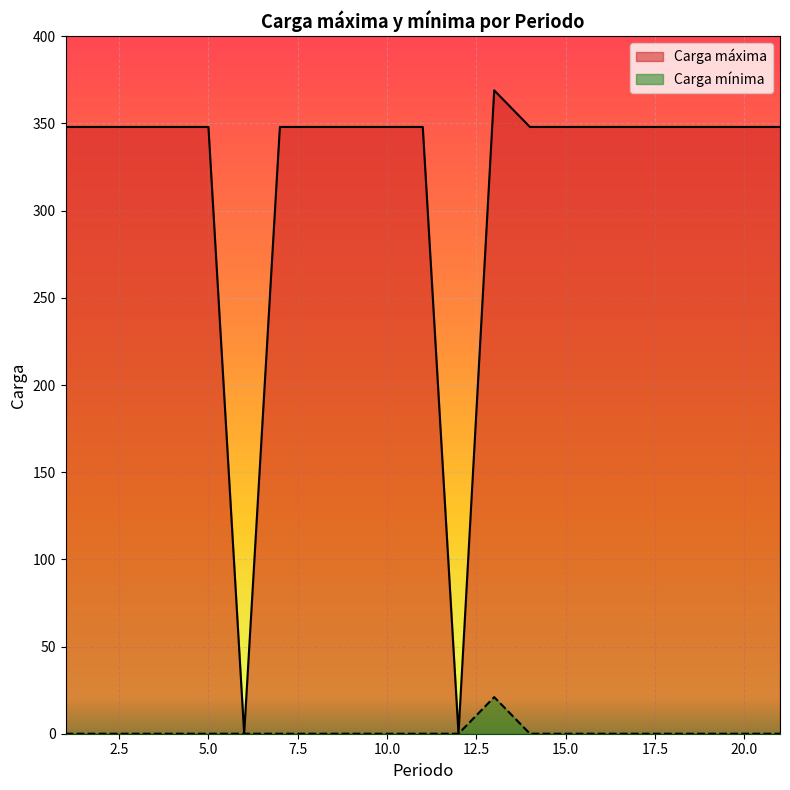

At 13, list the series in order from smallest to largest.

Carga mínima, Carga máxima